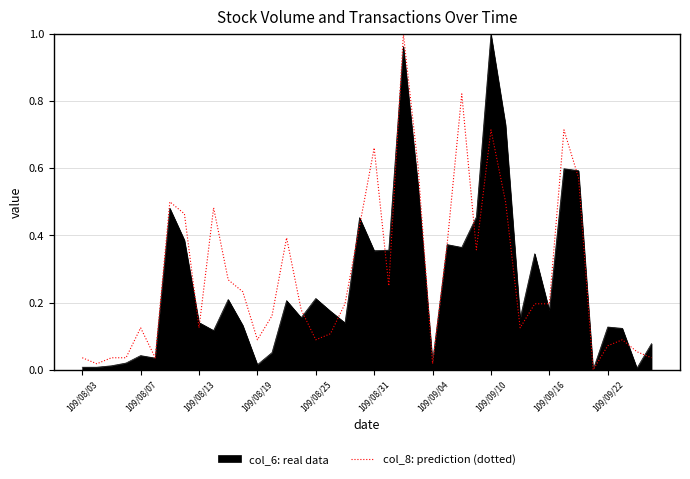

Count the number of categories in the chart.

40